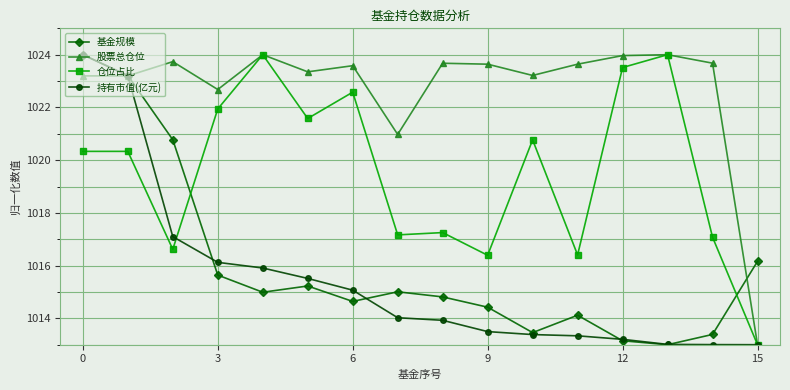

What is the difference between the maximum and minimum values in the 基金规模 series?

11.0